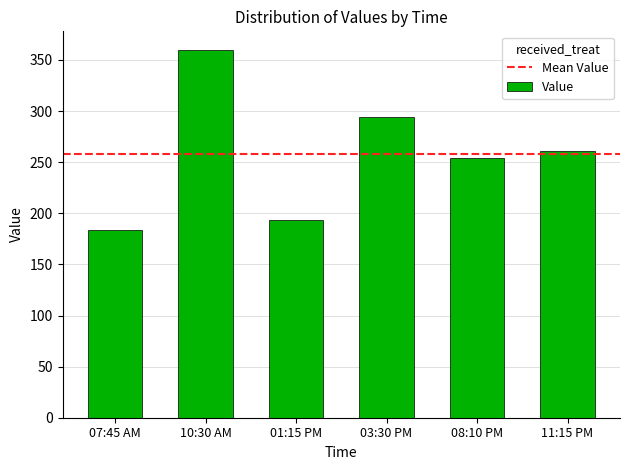

Reading left to right, what are all the values shown in this chart?

184	360	193	294	254	261